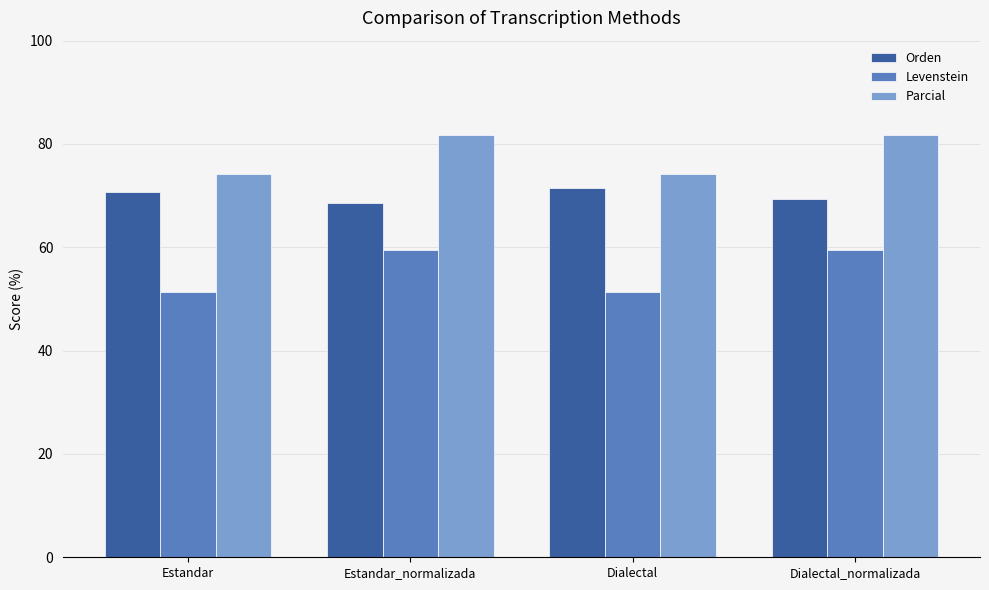

Rank the series by their maximum value, from lowest to highest.

Levenstein, Orden, Parcial